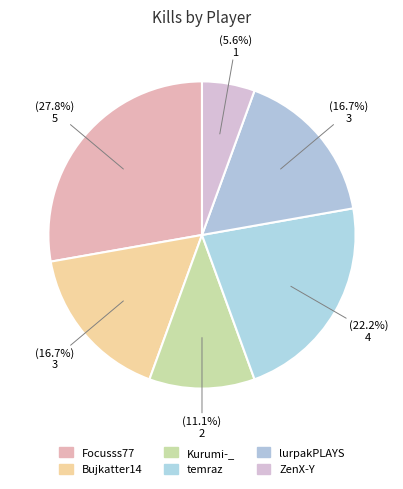

How many segments does this pie chart have?

6